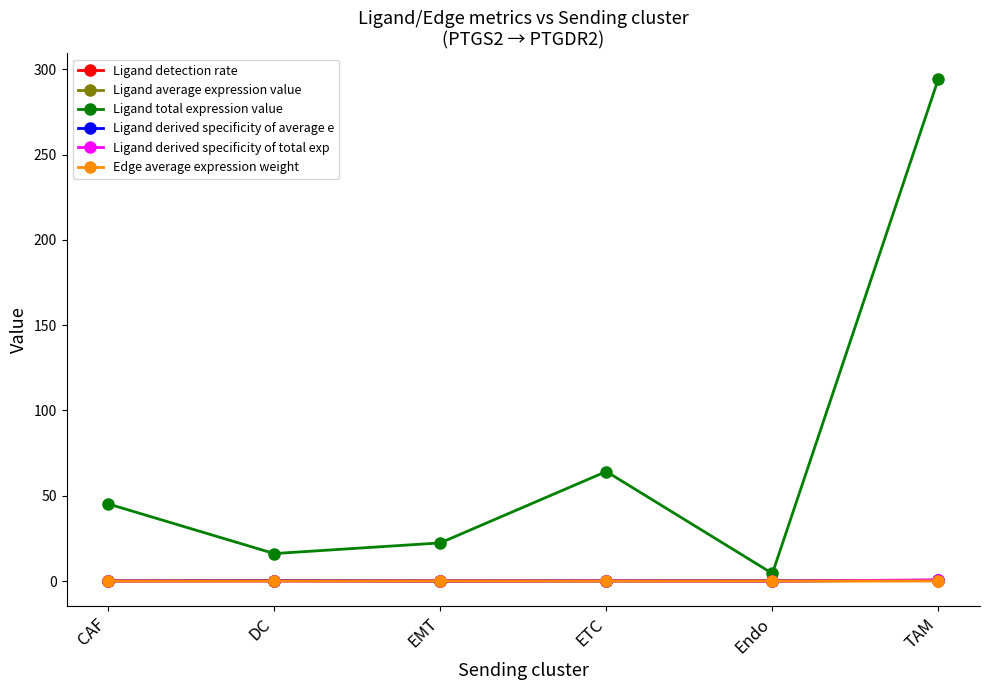

What is the greatest value displayed?

294.7